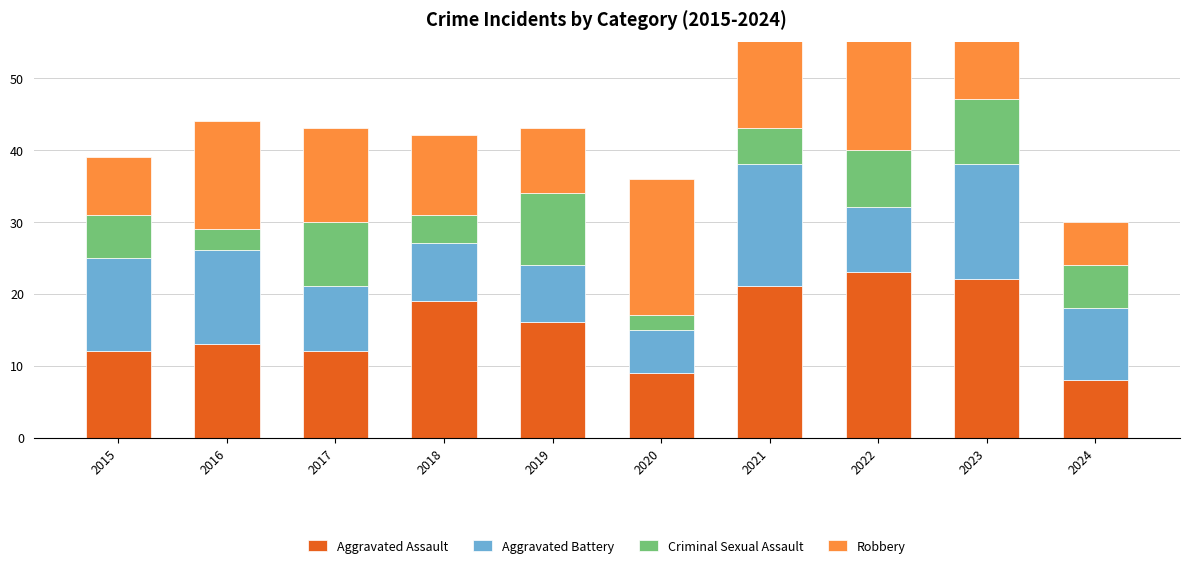

Reading right to left, extract all data points from this chart.

Aggravated Assault: 2024=8	2023=22	2022=23	2021=21	2020=9	2019=16	2018=19	2017=12	2016=13	2015=12
Aggravated Battery: 2024=10	2023=16	2022=9	2021=17	2020=6	2019=8	2018=8	2017=9	2016=13	2015=13
Criminal Sexual Assault: 2024=6	2023=9	2022=8	2021=5	2020=2	2019=10	2018=4	2017=9	2016=3	2015=6
Robbery: 2024=6	2023=12	2022=19	2021=16	2020=19	2019=9	2018=11	2017=13	2016=15	2015=8